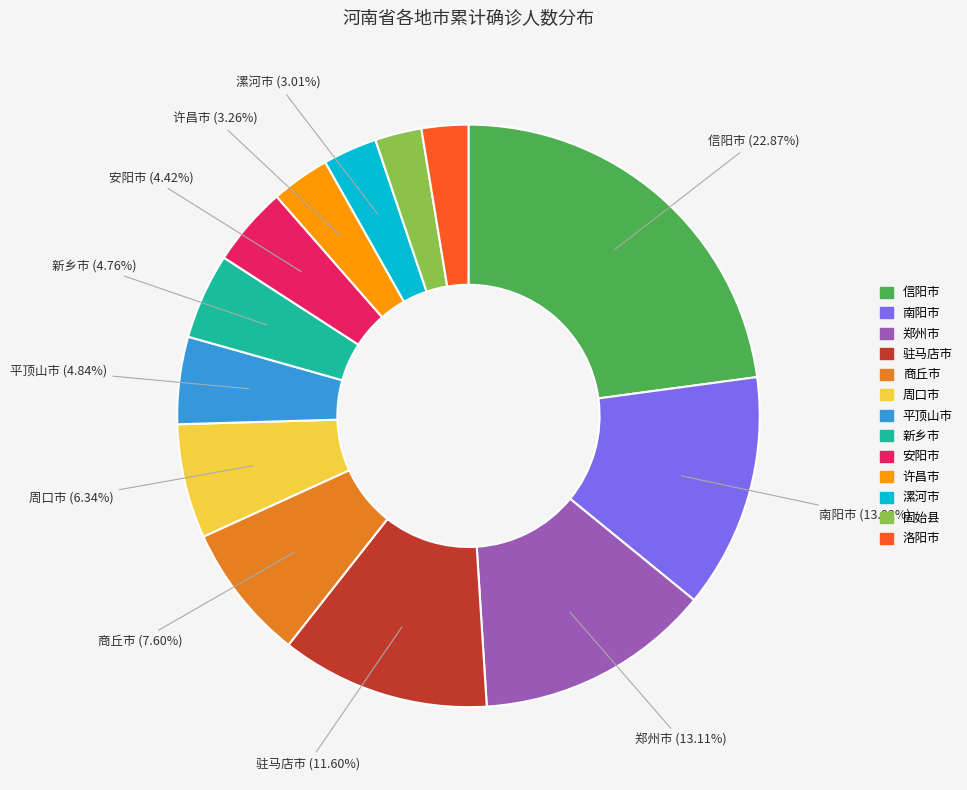

Which has a higher value, 南阳市 or 安阳市?

南阳市